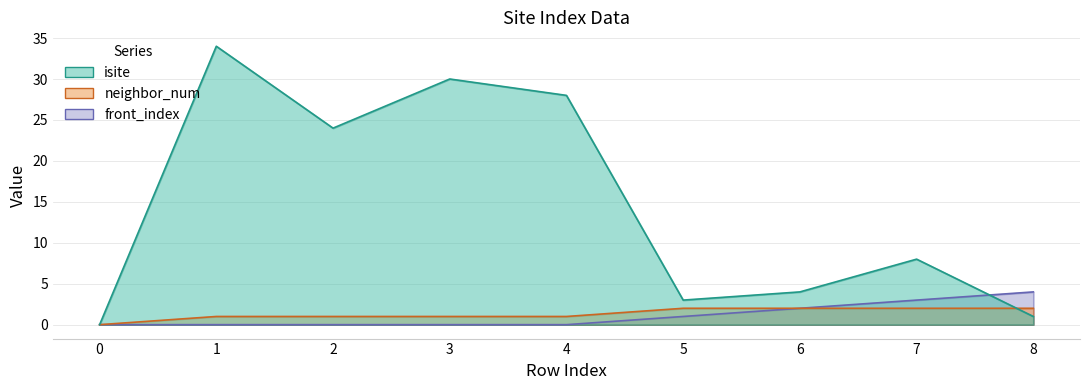

Reading left to right, what are all the values shown in this chart?

isite: 0	34	24	30	28	3	4	8	1
neighbor_num: 0	1	1	1	1	2	2	2	2
front_index: 0	0	0	0	0	1	2	3	4